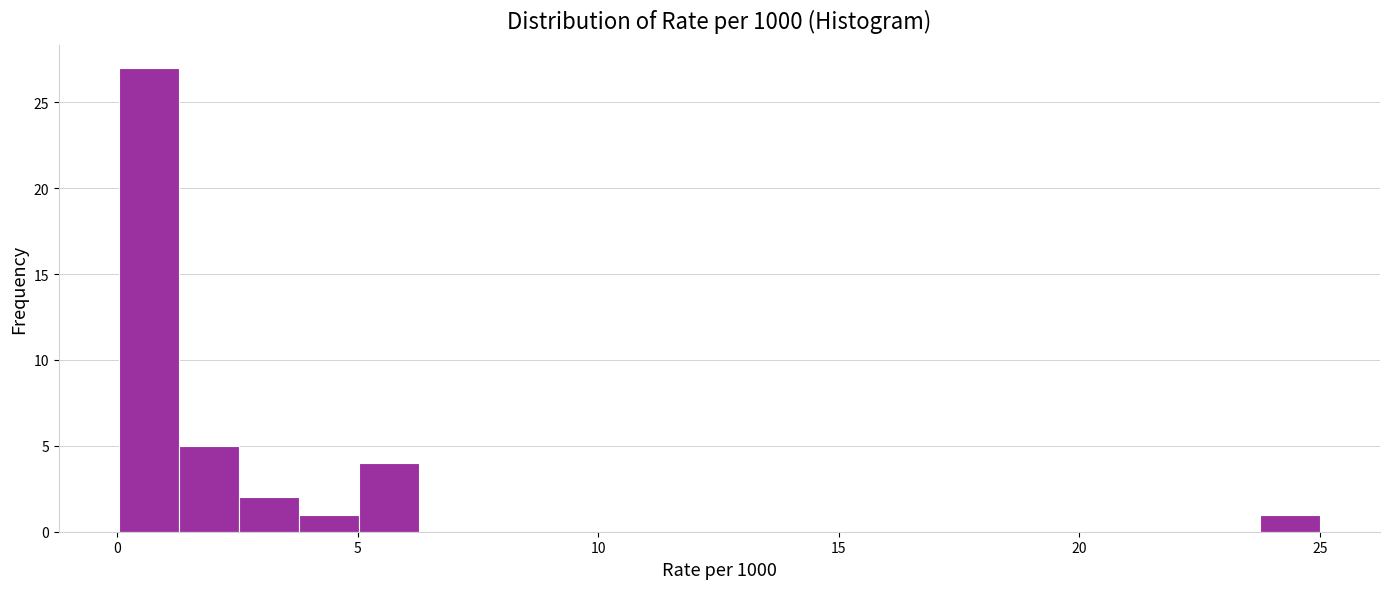

Read against the x-axis, roughly where is the centre of the tallest bar?

0.5